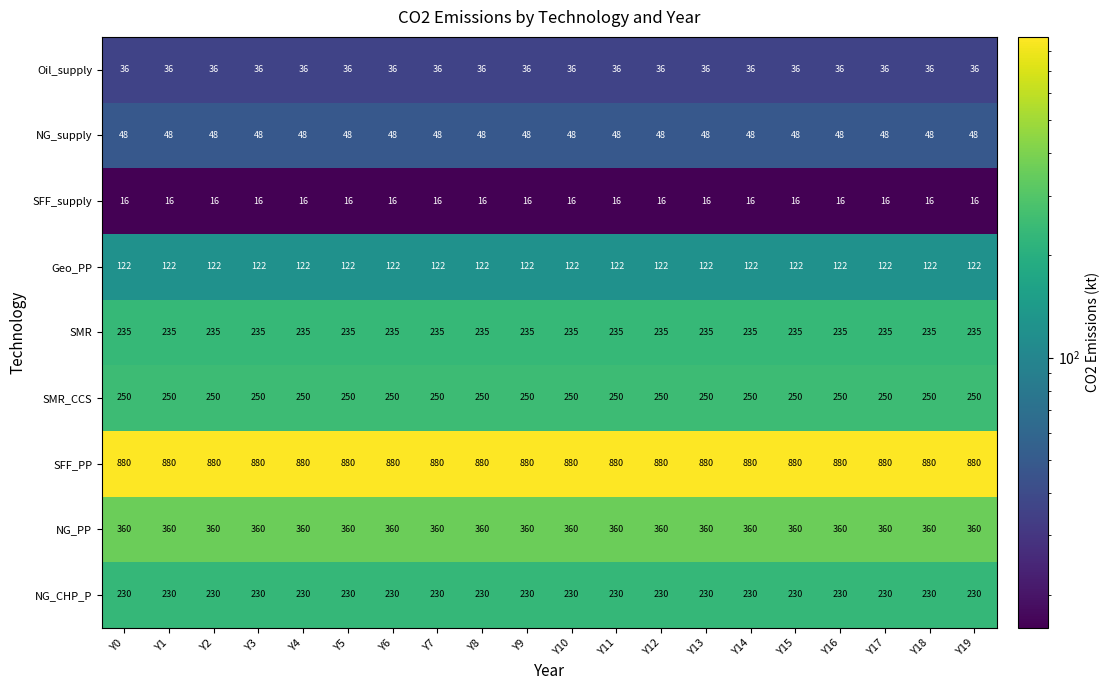

At how many categories does at least one series exceed 59?

20